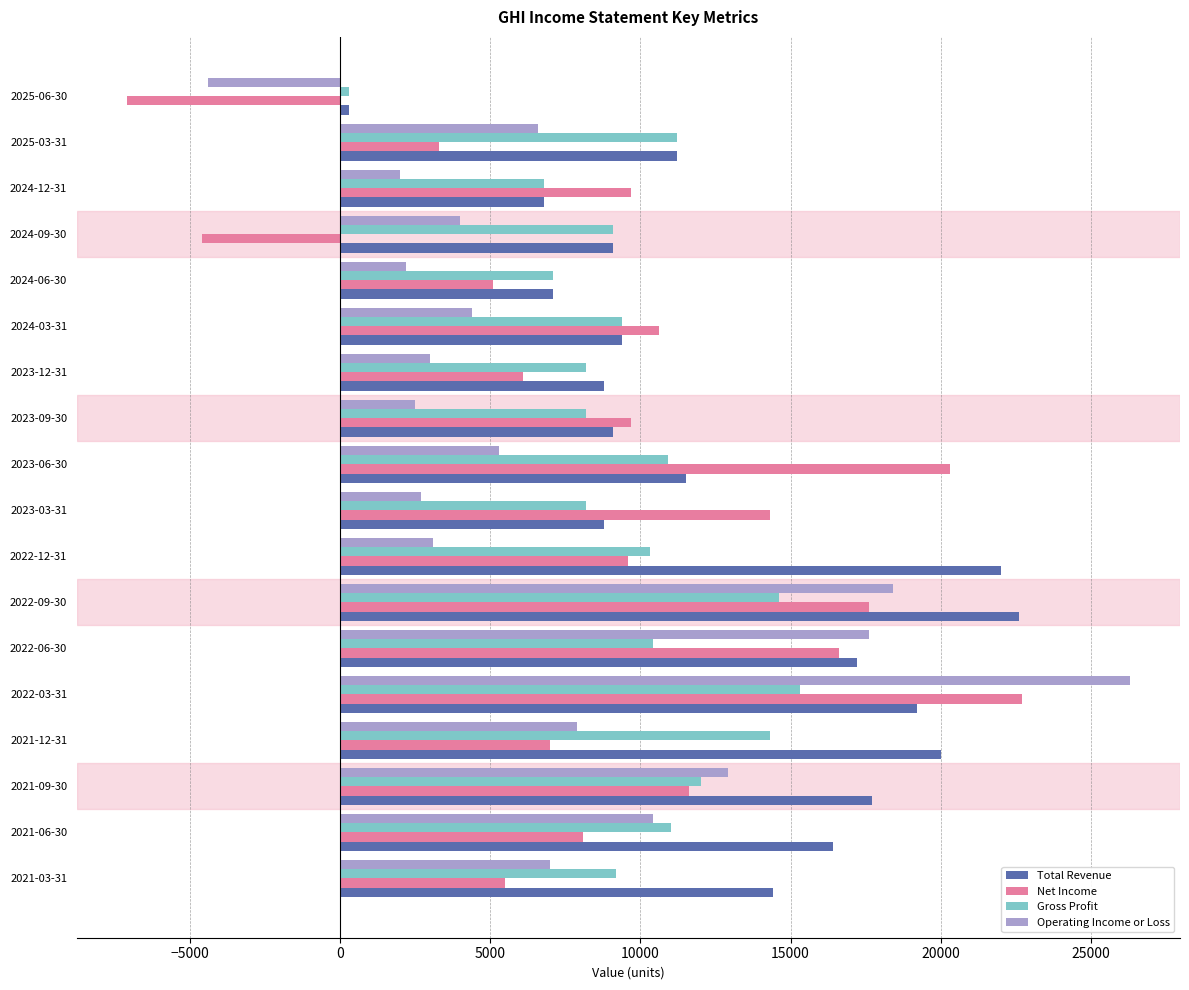

Which label corresponds to the largest value in the chart?

2022-03-31